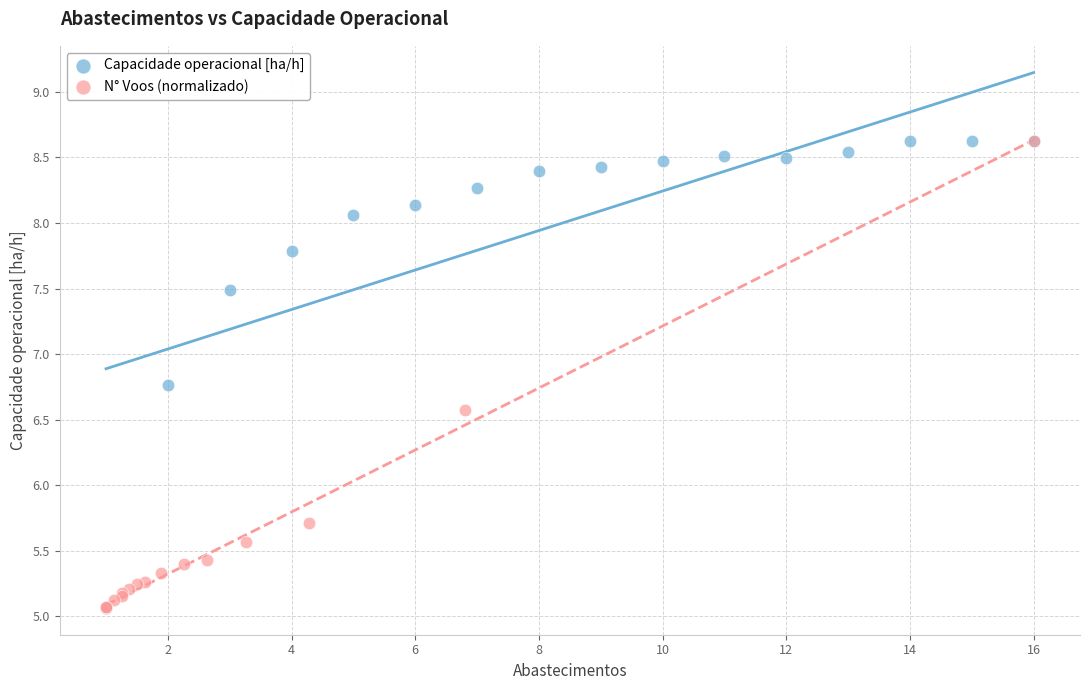

What are all the series names shown in the legend?

Capacidade operacional [ha/h], N° Voos (normalizado)